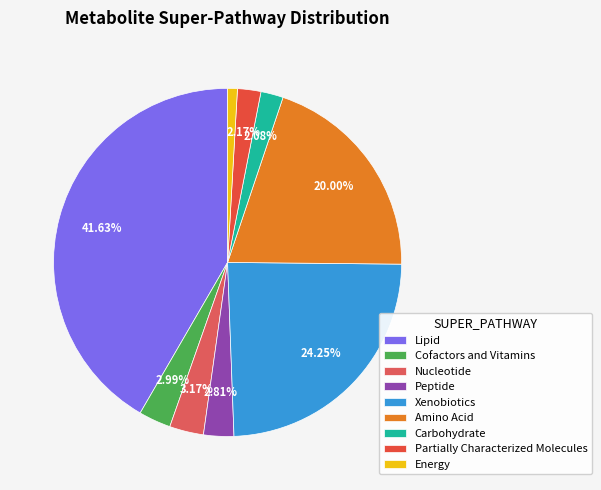

Which category has the biggest portion of the pie?

Lipid